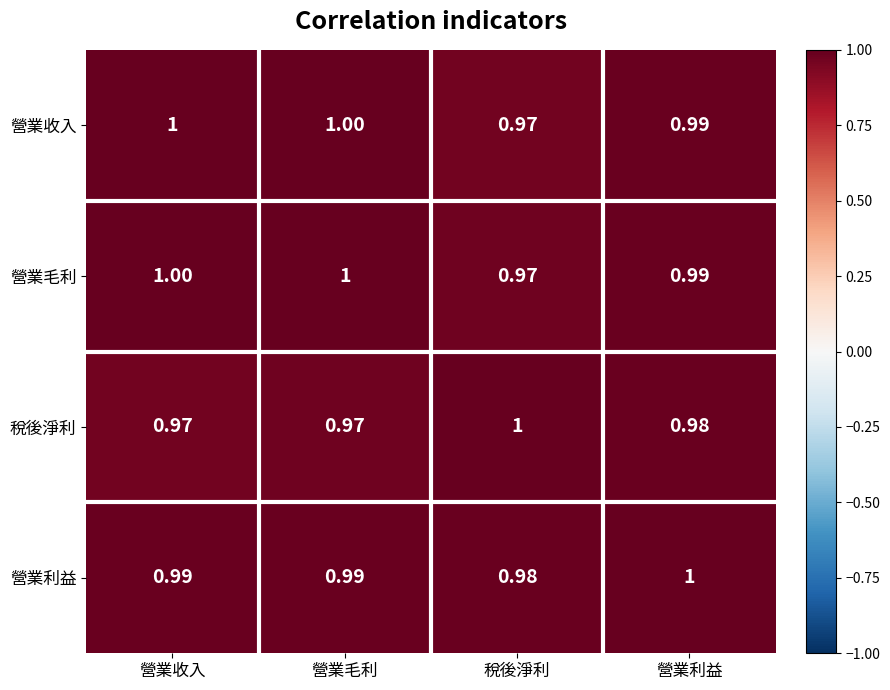

At which label is 營業毛利 closest to 0?

稅後淨利